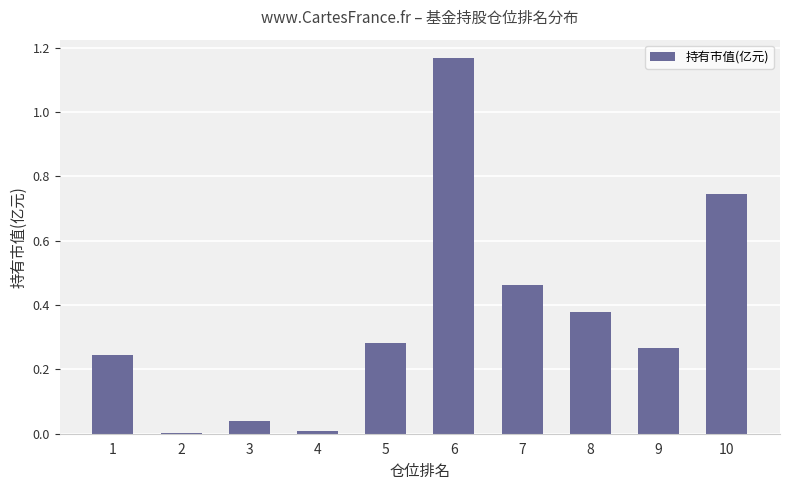

Which has a higher value, 10 or 7?

10